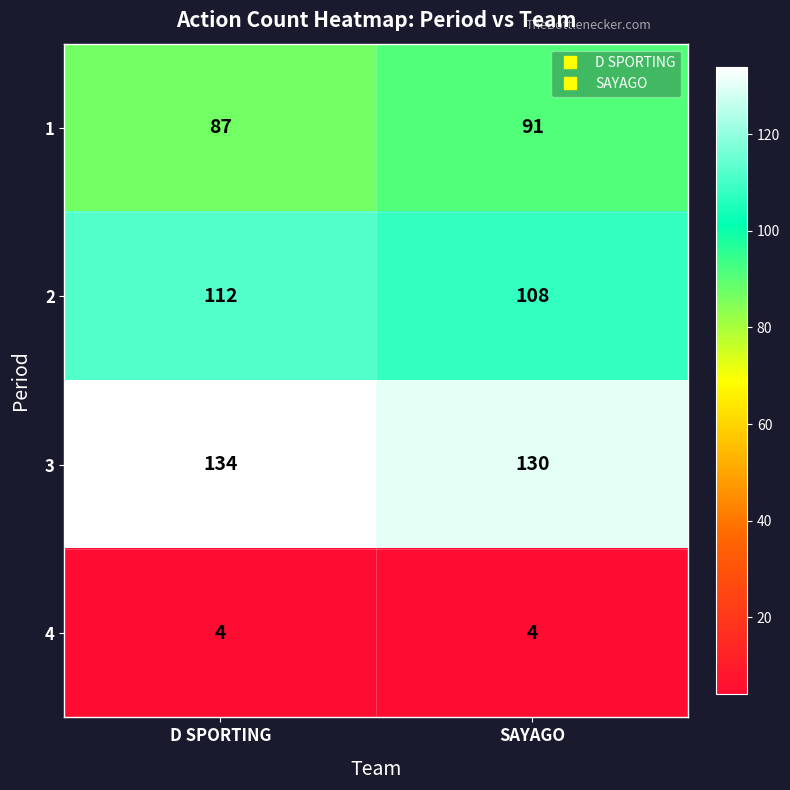

How many categories are shown in the chart?

2